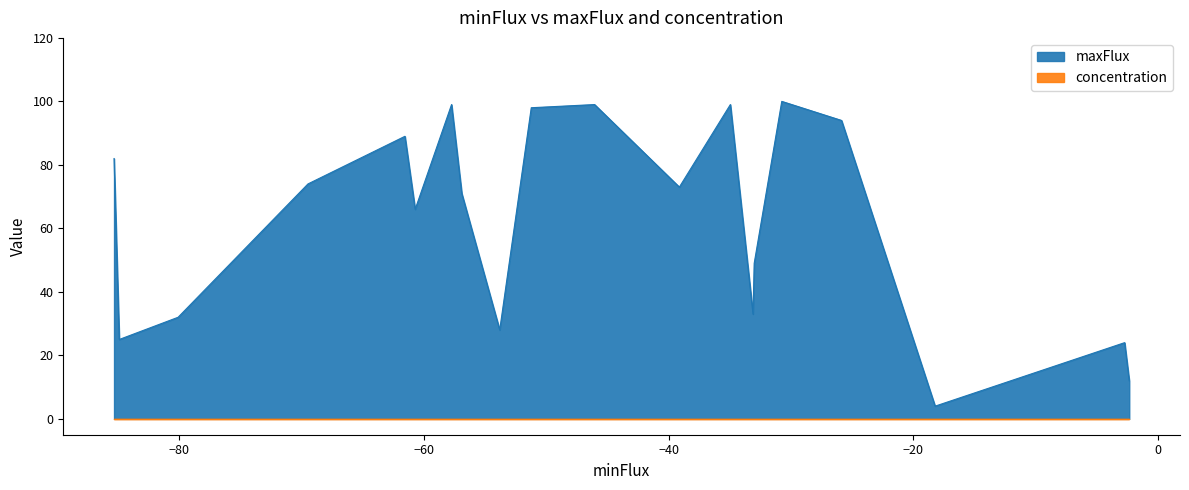

Is it true that maxFlux equals 115.0 at cpd00205?

False